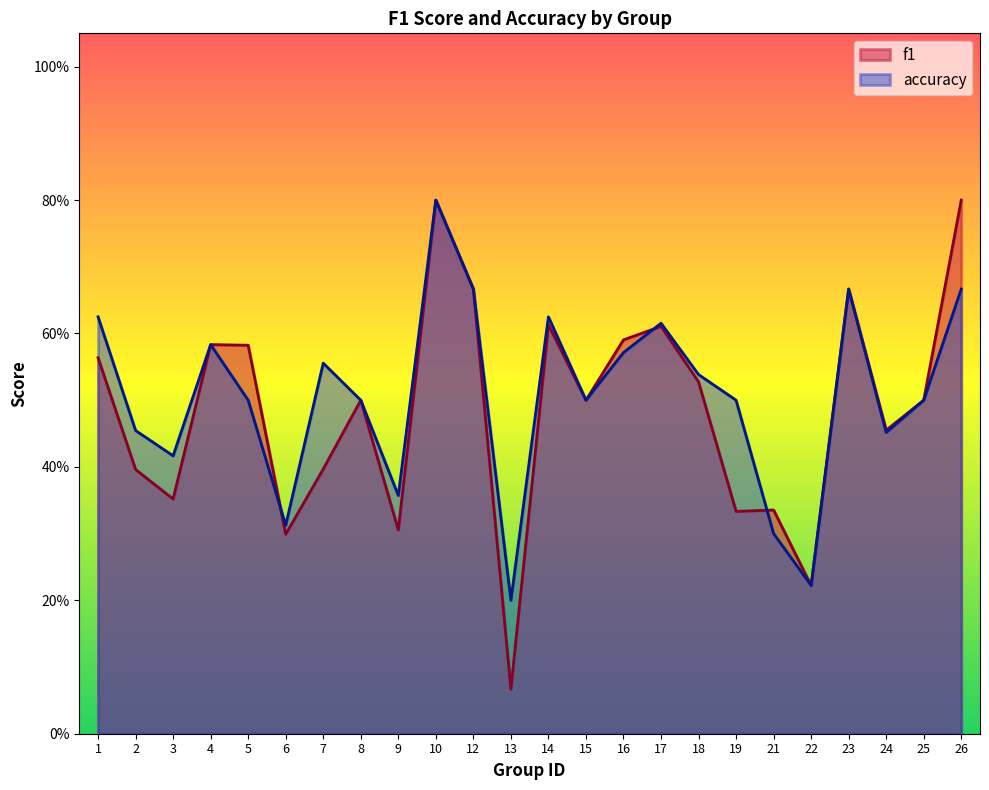

Reading left to right, transcribe all the data shown in this chart.

f1: 1=0.6	2=0.4	3=0.4	4=0.6	5=0.6	6=0.3	7=0.4	8=0.5	9=0.3	10=0.8	12=0.7	13=0.1	14=0.6	15=0.5	16=0.6	17=0.6	18=0.5	19=0.3	21=0.3	22=0.2	23=0.7	24=0.5	25=0.5	26=0.8
accuracy: 1=0.6	2=0.5	3=0.4	4=0.6	5=0.5	6=0.3	7=0.6	8=0.5	9=0.4	10=0.8	12=0.7	13=0.2	14=0.6	15=0.5	16=0.6	17=0.6	18=0.5	19=0.5	21=0.3	22=0.2	23=0.7	24=0.5	25=0.5	26=0.7